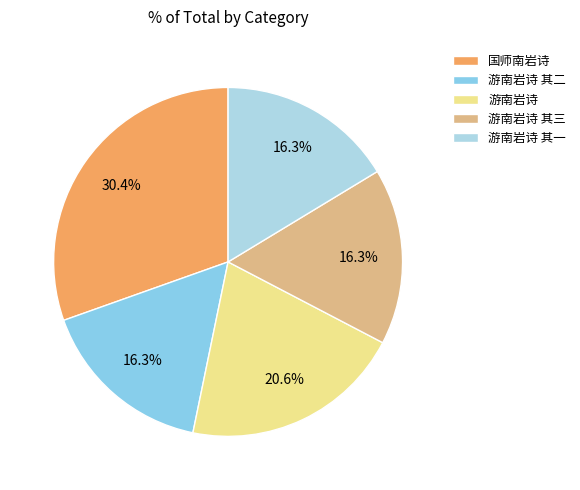

How many slices are in this pie chart?

5